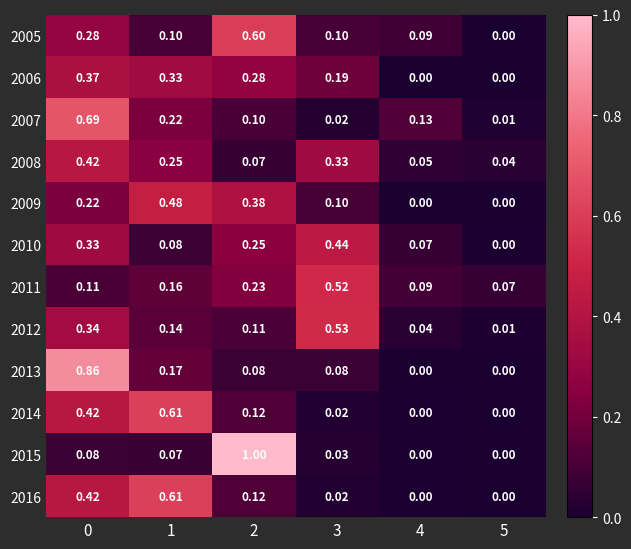

Is the value of 2012 at 3 greater than the value of 2011 at 0?

Yes